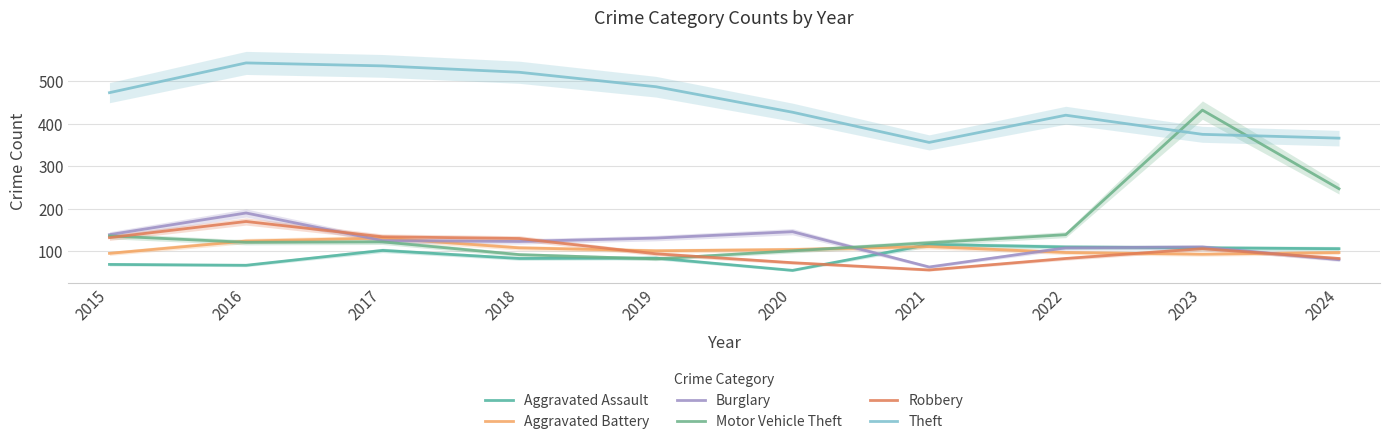

True or false: Aggravated Battery and Theft intersect in this chart.

False